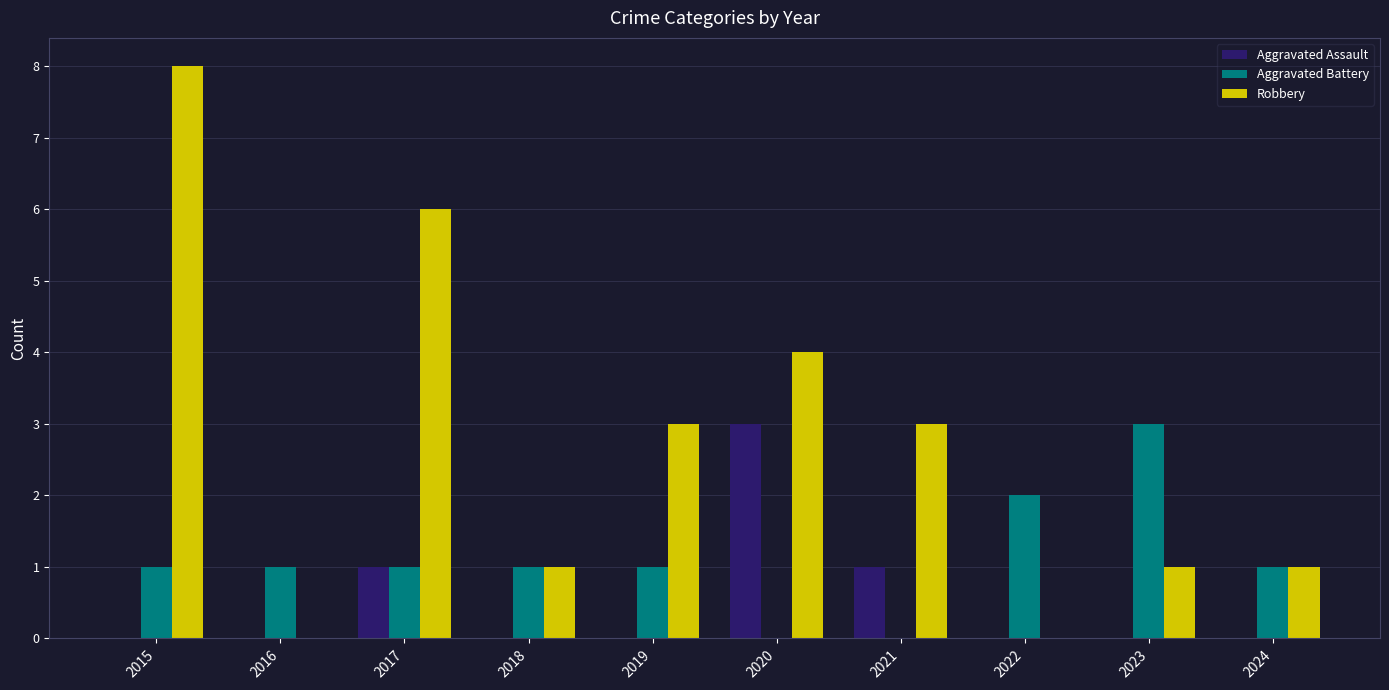

At which category is the sum across all series the highest?

2015